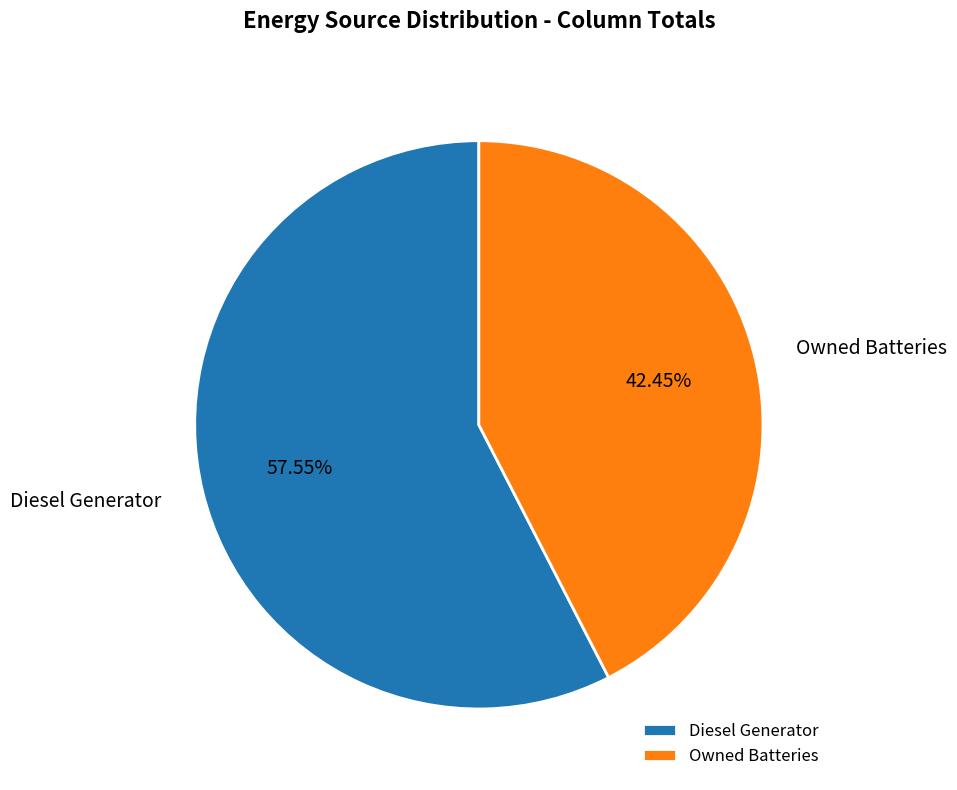

Combined, do Owned Batteries and Diesel Generator account for over 50%?

Yes